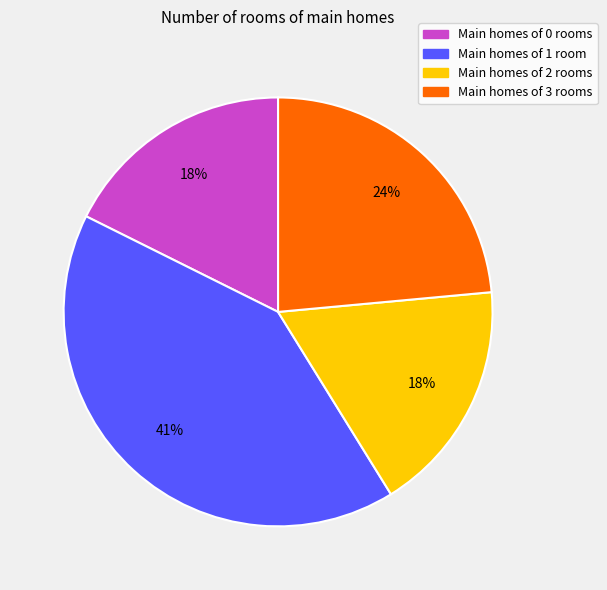

Does any single category account for the majority?

No